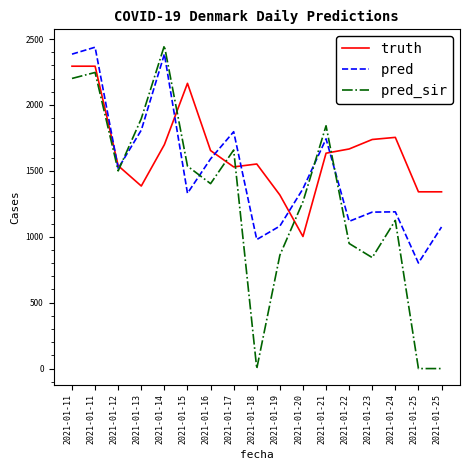

Reading right to left, extract all data points from this chart.

truth: 2021-01-25=1341.0	2021-01-25=1341.0	2021-01-24=1754.0	2021-01-23=1738.0	2021-01-22=1666.0	2021-01-21=1634.0	2021-01-20=1002.0	2021-01-19=1317.0	2021-01-18=1552.0	2021-01-17=1530.0	2021-01-16=1654.0	2021-01-15=2164.0	2021-01-14=1699.0	2021-01-13=1385.0	2021-01-12=1539.0	2021-01-11=2294.0	2021-01-11=2294.0
pred: 2021-01-25=1074.0	2021-01-25=801.0	2021-01-24=1189.0	2021-01-23=1187.0	2021-01-22=1117.0	2021-01-21=1743.0	2021-01-20=1364.0	2021-01-19=1081.0	2021-01-18=979.0	2021-01-17=1797.0	2021-01-16=1591.0	2021-01-15=1330.0	2021-01-14=2386.0	2021-01-13=1809.0	2021-01-12=1519.0	2021-01-11=2438.0	2021-01-11=2385.5
pred_sir: 2021-01-25=0.0	2021-01-25=0.0	2021-01-24=1124.0	2021-01-23=842.0	2021-01-22=949.0	2021-01-21=1842.0	2021-01-20=1266.0	2021-01-19=860.0	2021-01-18=0.0	2021-01-17=1658.0	2021-01-16=1403.0	2021-01-15=1536.0	2021-01-14=2450.0	2021-01-13=1896.0	2021-01-12=1500.0	2021-01-11=2246.5	2021-01-11=2201.1